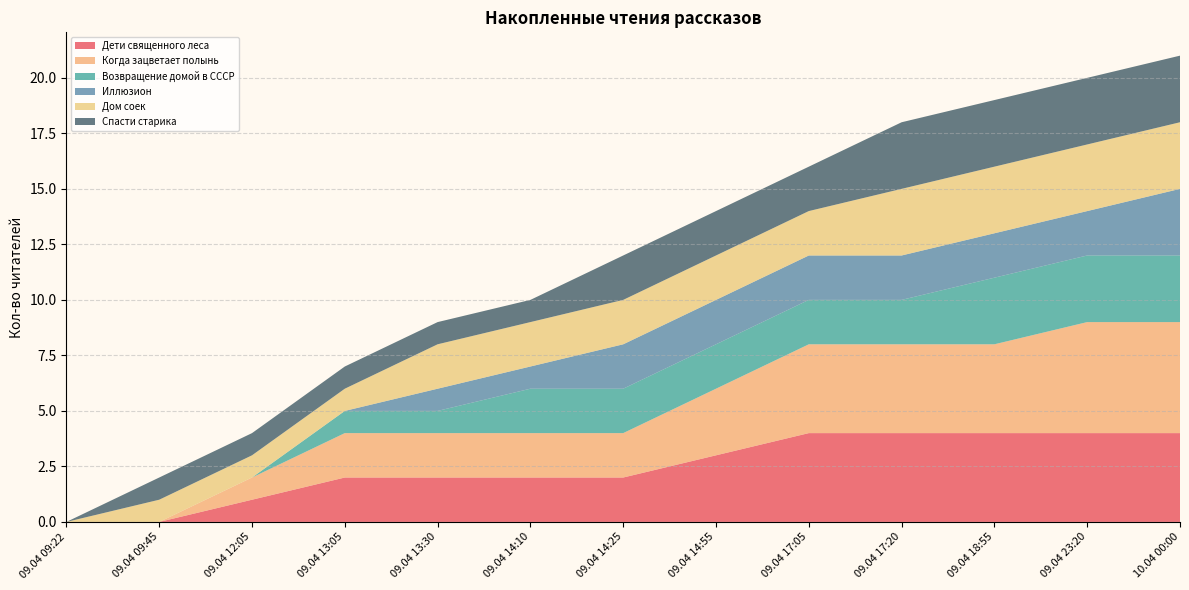

Reading left to right, extract all data points from this chart.

Дети священного леса: 09.04 09:22=0	09.04 09:45=0	09.04 12:05=1	09.04 13:05=2	09.04 13:30=2	09.04 14:10=2	09.04 14:25=2	09.04 14:55=3	09.04 17:05=4	09.04 17:20=4	09.04 18:55=4	09.04 23:20=4	10.04 00:00=4
Когда зацветает полынь: 09.04 09:22=0	09.04 09:45=0	09.04 12:05=1	09.04 13:05=2	09.04 13:30=2	09.04 14:10=2	09.04 14:25=2	09.04 14:55=3	09.04 17:05=4	09.04 17:20=4	09.04 18:55=4	09.04 23:20=5	10.04 00:00=5
Возвращение домой в СССР: 09.04 09:22=0	09.04 09:45=0	09.04 12:05=0	09.04 13:05=1	09.04 13:30=1	09.04 14:10=2	09.04 14:25=2	09.04 14:55=2	09.04 17:05=2	09.04 17:20=2	09.04 18:55=3	09.04 23:20=3	10.04 00:00=3
Иллюзион: 09.04 09:22=0	09.04 09:45=0	09.04 12:05=0	09.04 13:05=0	09.04 13:30=1	09.04 14:10=1	09.04 14:25=2	09.04 14:55=2	09.04 17:05=2	09.04 17:20=2	09.04 18:55=2	09.04 23:20=2	10.04 00:00=3
Дом соек: 09.04 09:22=0	09.04 09:45=1	09.04 12:05=1	09.04 13:05=1	09.04 13:30=2	09.04 14:10=2	09.04 14:25=2	09.04 14:55=2	09.04 17:05=2	09.04 17:20=3	09.04 18:55=3	09.04 23:20=3	10.04 00:00=3
Спасти старика: 09.04 09:22=0	09.04 09:45=1	09.04 12:05=1	09.04 13:05=1	09.04 13:30=1	09.04 14:10=1	09.04 14:25=2	09.04 14:55=2	09.04 17:05=2	09.04 17:20=3	09.04 18:55=3	09.04 23:20=3	10.04 00:00=3